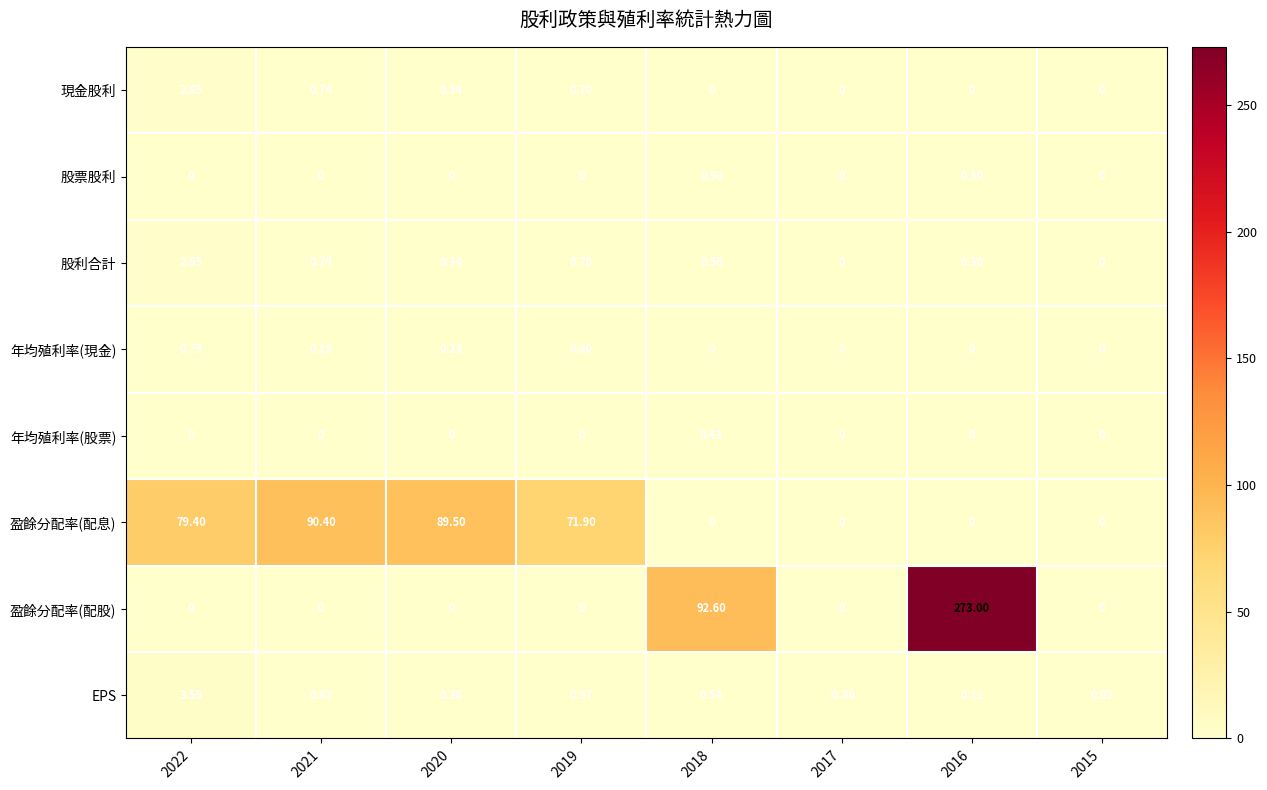

Which series has the largest total across all categories?

盈餘分配率(配股)